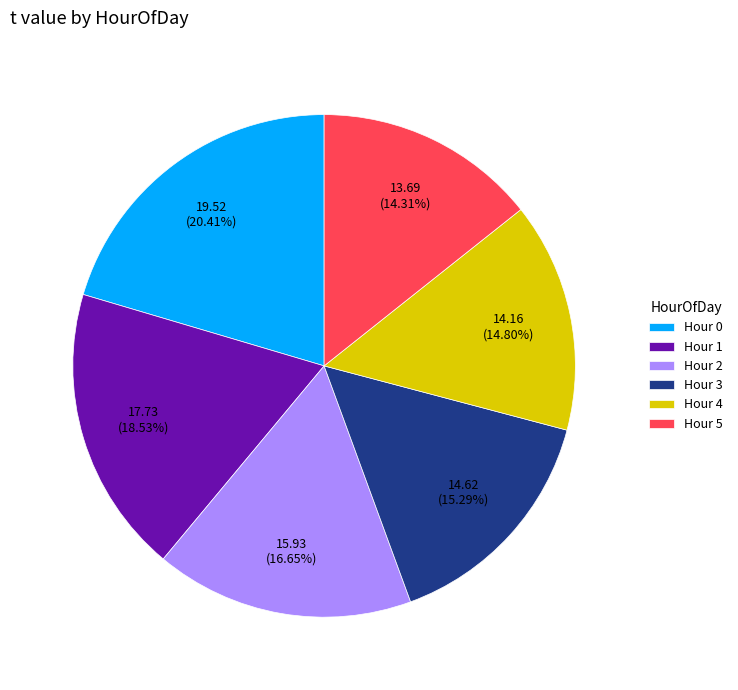

Is there a majority slice in this chart?

No